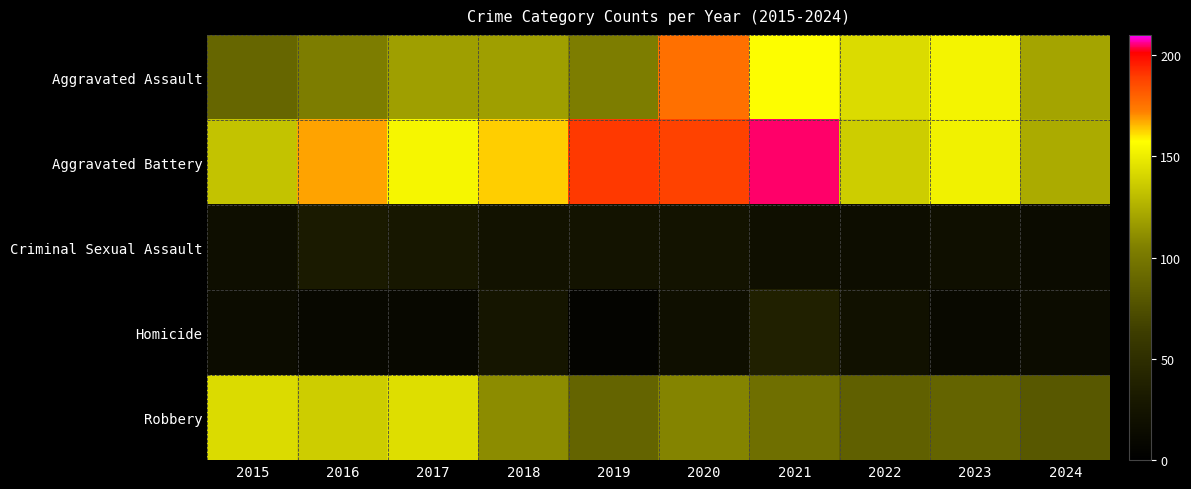

Reading right to left, what are all the values shown in this chart?

Aggravated Assault: 2024=120	2023=153	2022=143	2021=157	2020=176	2019=103	2018=118	2017=118	2016=103	2015=89
Aggravated Battery: 2024=123	2023=152	2022=137	2021=205	2020=188	2019=190	2018=163	2017=154	2016=168	2015=133
Criminal Sexual Assault: 2024=14	2023=19	2022=16	2021=19	2020=24	2019=24	2018=23	2017=28	2016=32	2015=18
Homicide: 2024=15	2023=12	2022=22	2021=37	2020=19	2019=5	2018=26	2017=11	2016=10	2015=15
Robbery: 2024=80	2023=88	2022=85	2021=95	2020=107	2019=88	2018=110	2017=144	2016=137	2015=143